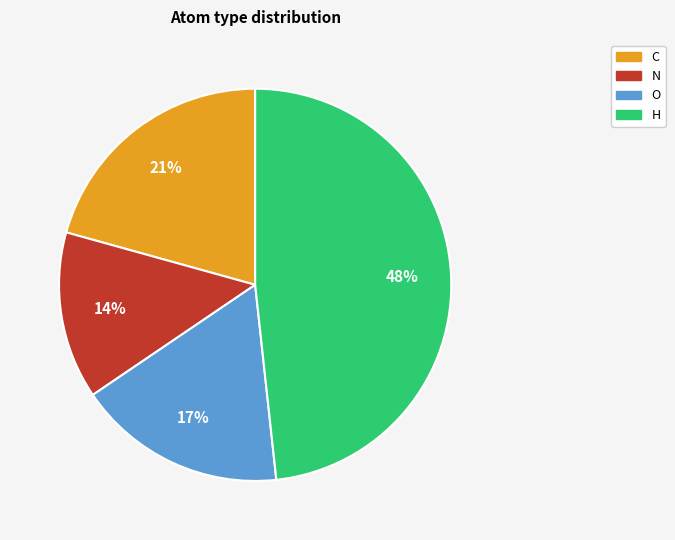

What is the ratio of the value at N to the value at H?

0.3